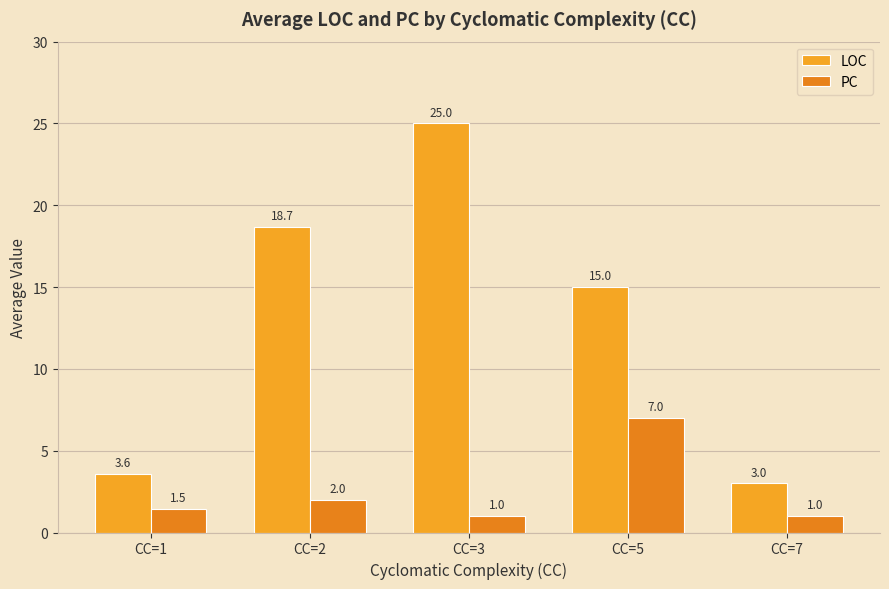

How many data points does each series have?

5